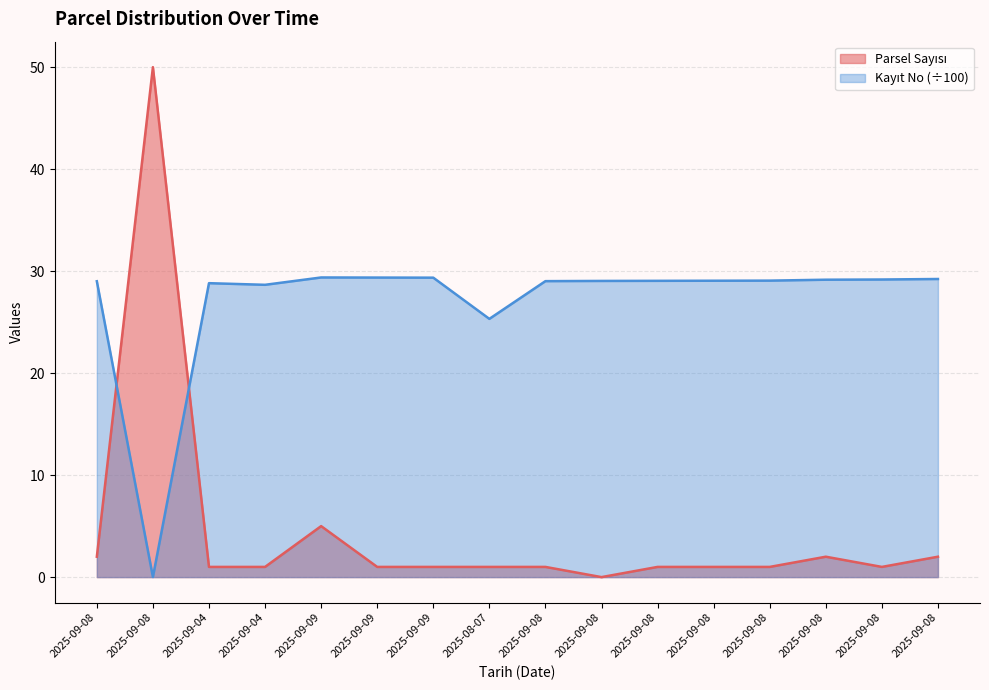

How many intersections are there between Kayit No and Parsel Sayisi?

2